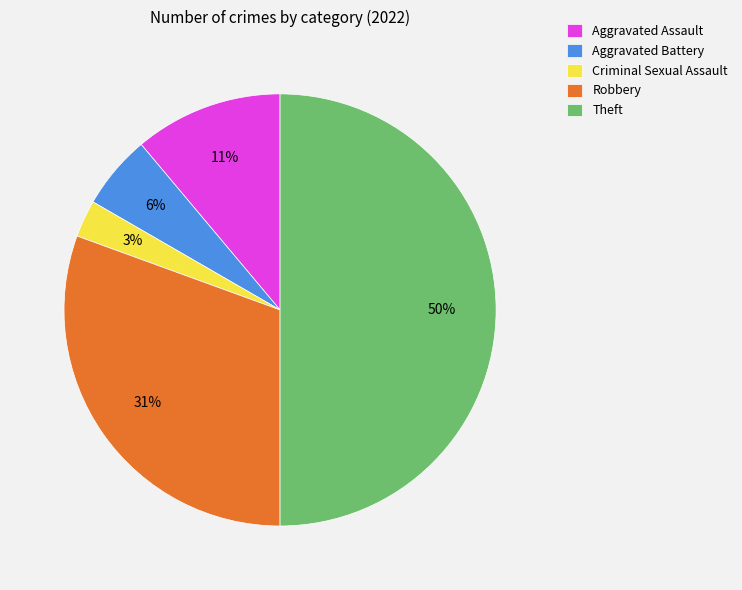

To the nearest percent, what is the combined percentage of Aggravated Assault and Aggravated Battery?

17%